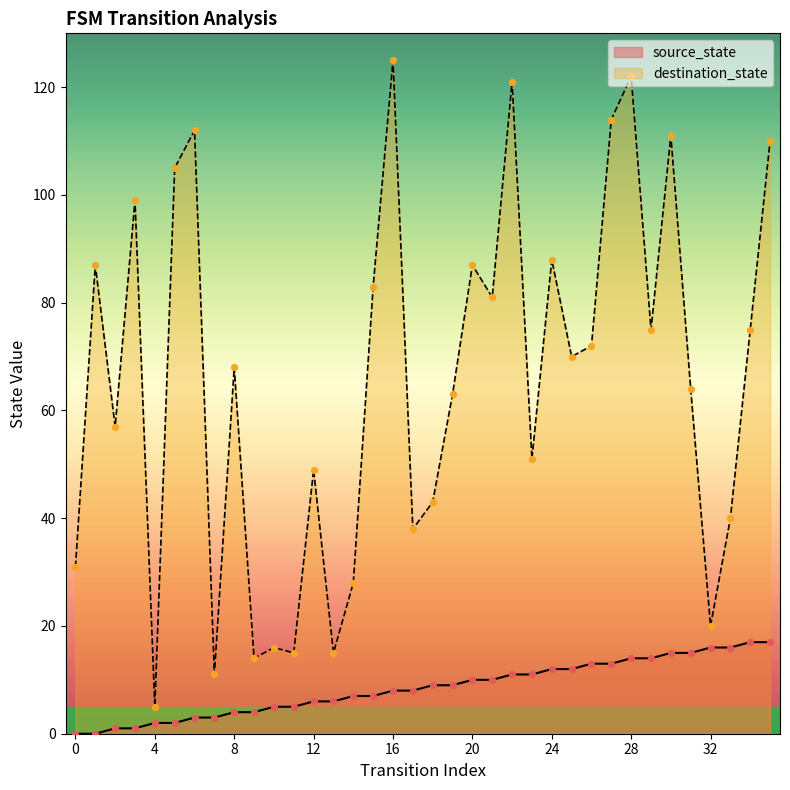

Which series has the largest total across all categories?

destination_state